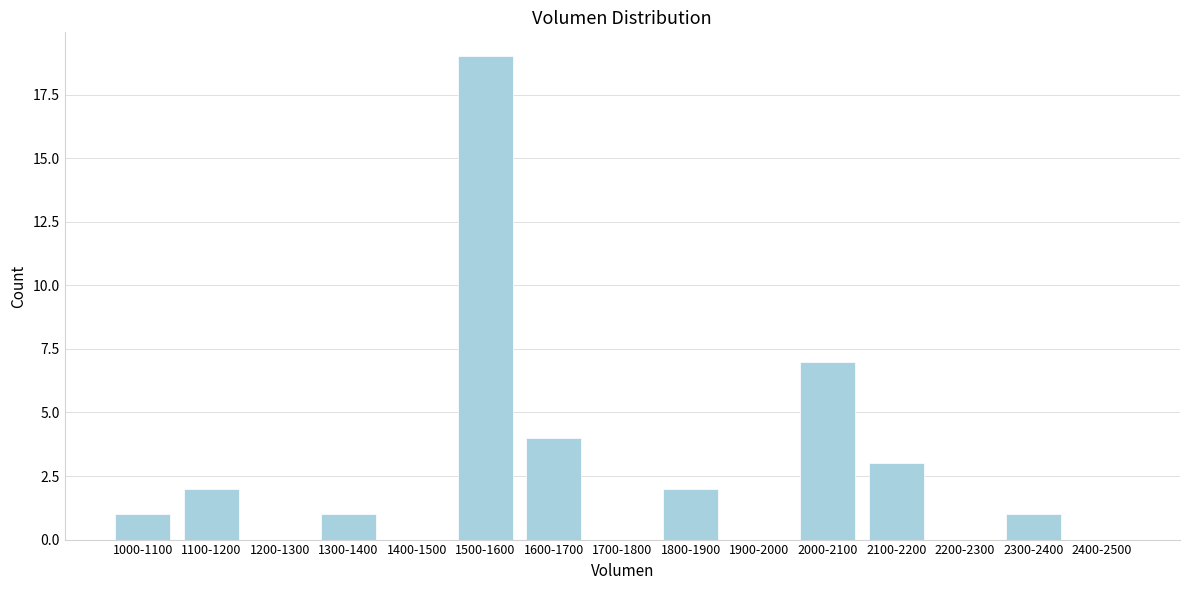

Reading left to right, extract all data points from this chart.

1000-1100=1	1100-1200=2	1200-1300=0	1300-1400=1	1400-1500=0	1500-1600=19	1600-1700=4	1700-1800=0	1800-1900=2	1900-2000=0	2000-2100=7	2100-2200=3	2200-2300=0	2300-2400=1	2400-2500=0